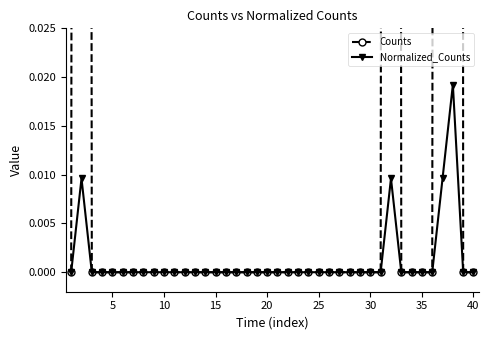

Is it true that Normalized_Counts equals 0.0 at 30?

True